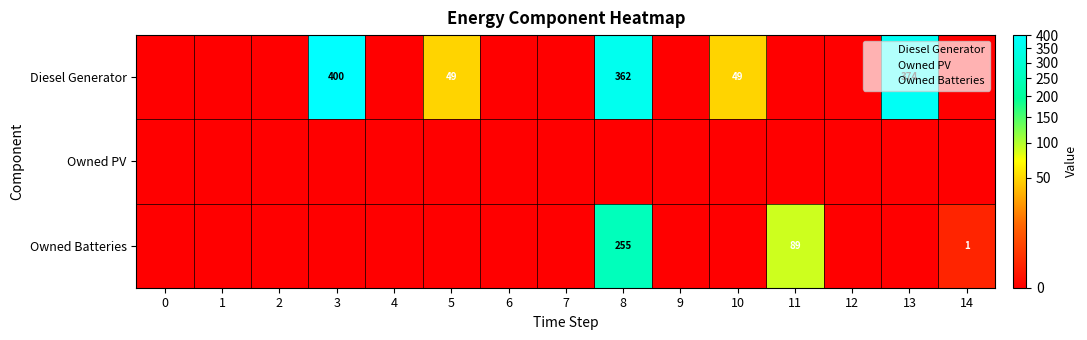

How many Diesel Generator values are between 0 and 49?

12